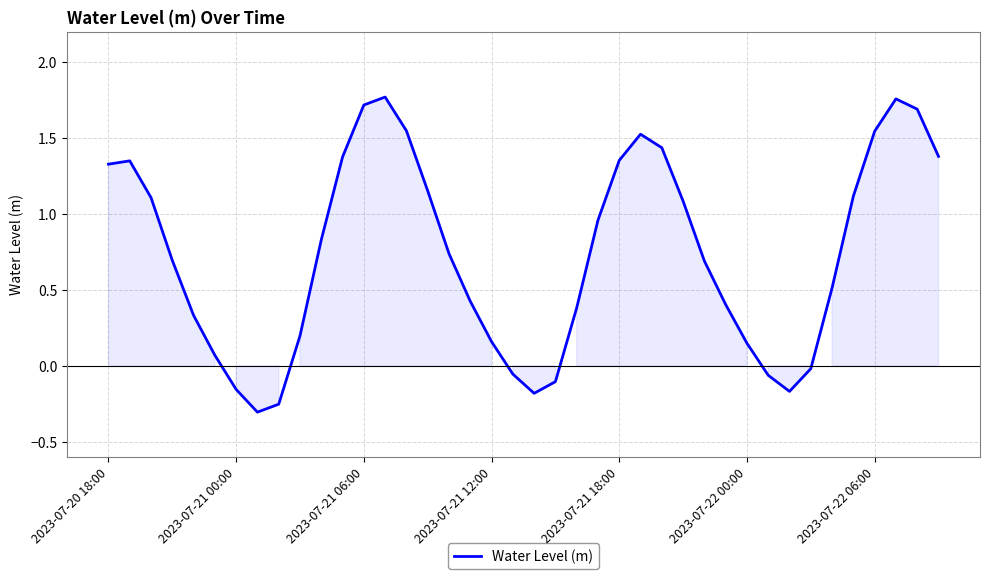

What is the difference between the maximum and minimum values?

2.1